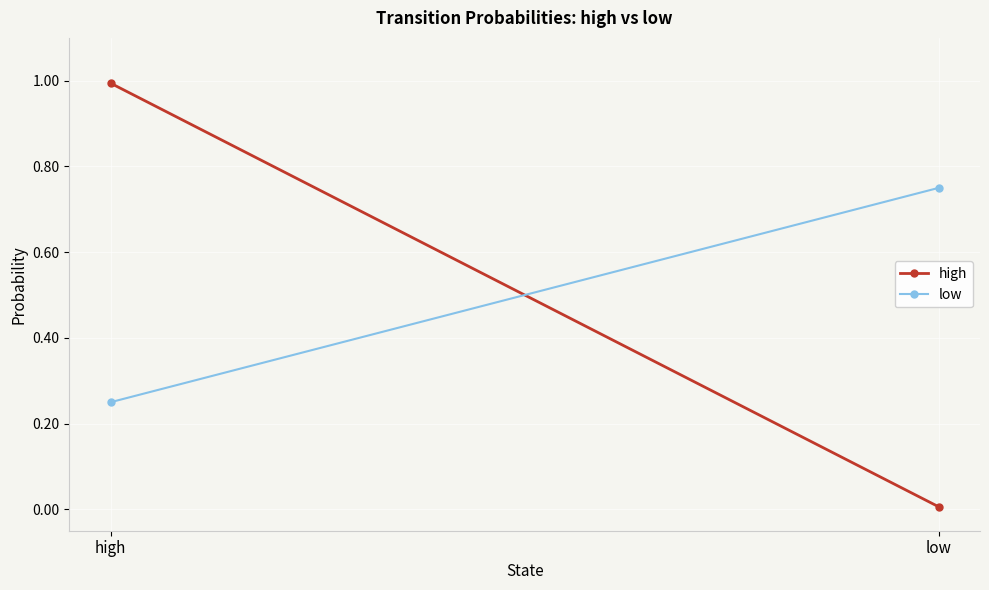

List the labels in order of high value, smallest first.

low, high